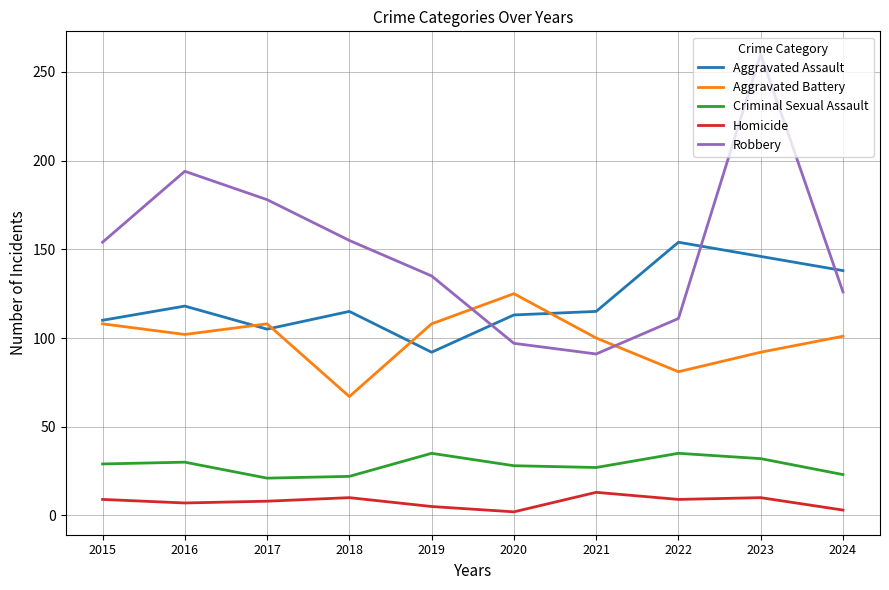

True or false: Criminal Sexual Assault and Aggravated Assault intersect in this chart.

False